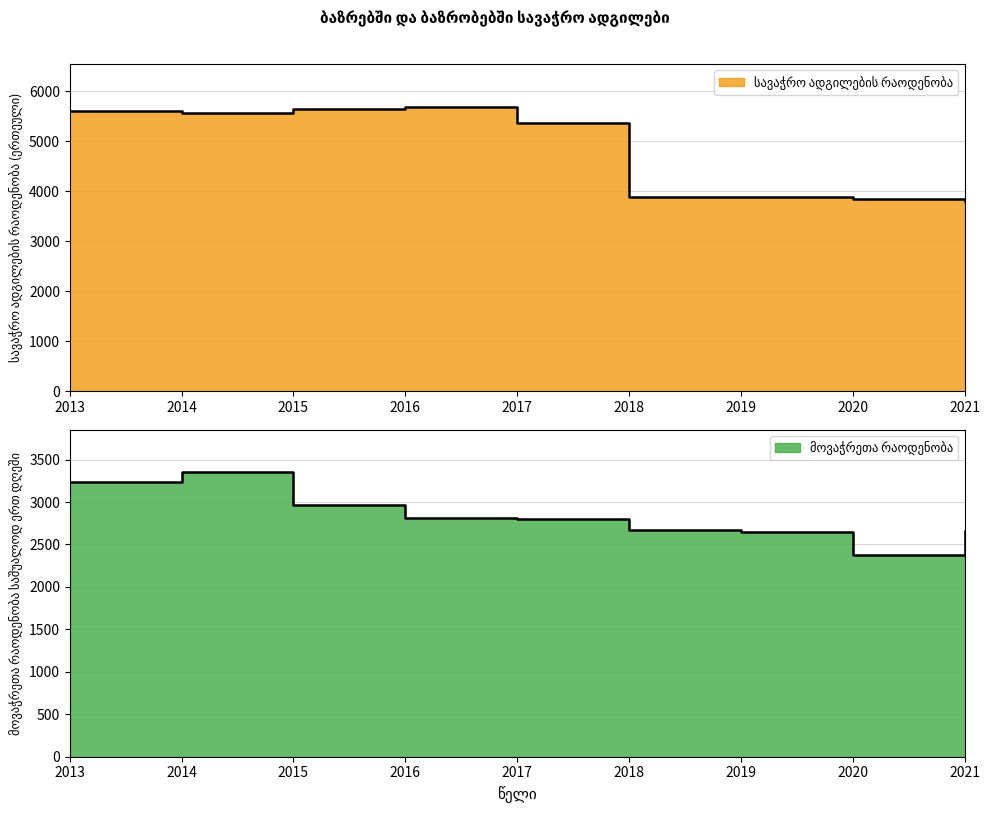

Which series has the largest total across all categories?

სავაჭრო ადგილების რაოდენობა